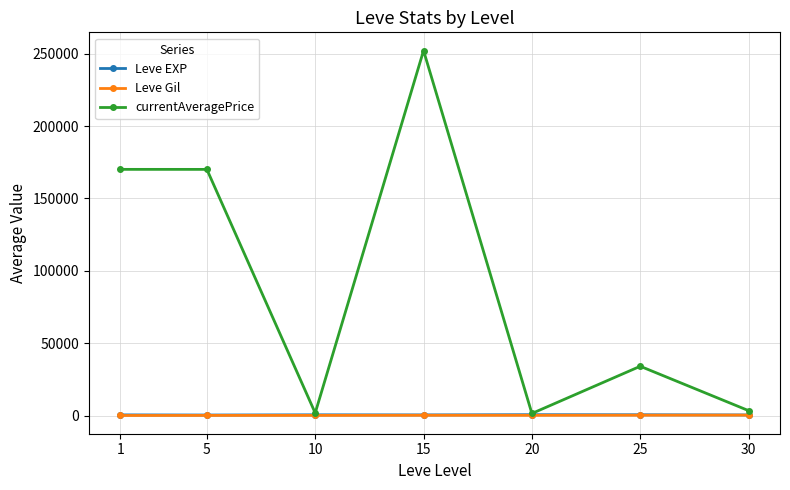

What is the greatest value displayed?

252122.0